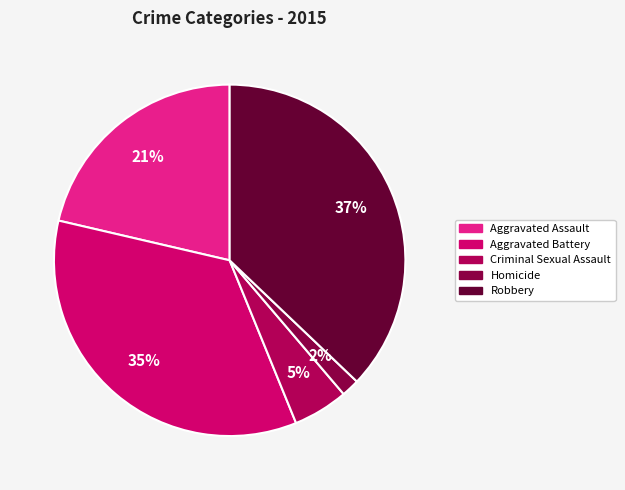

What is the smallest slice in the pie chart?

Homicide